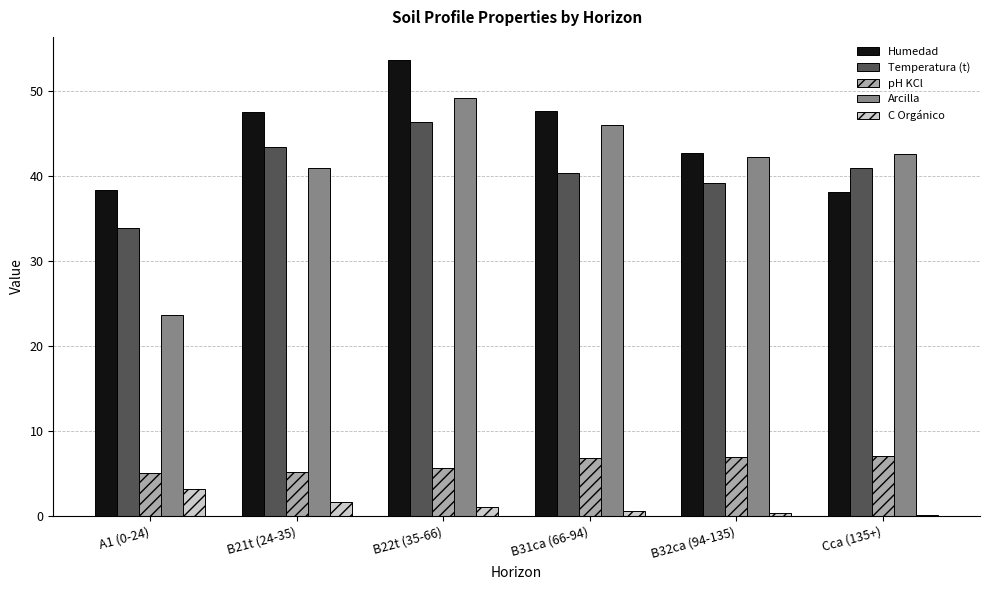

What is the maximum value shown in the chart?

53.7